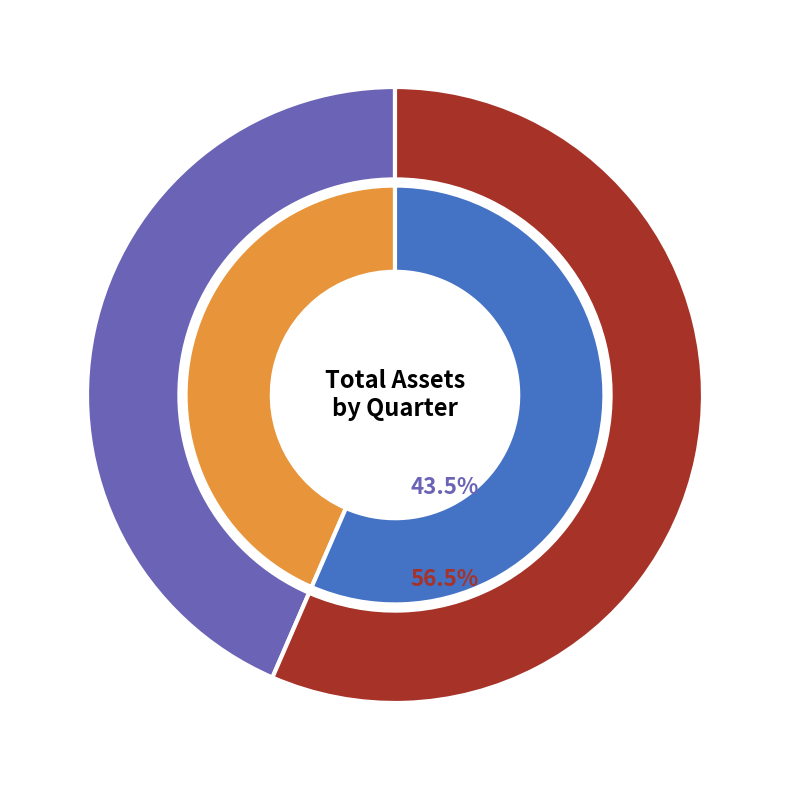

Which slice represents more than half of the pie?

2022Q2